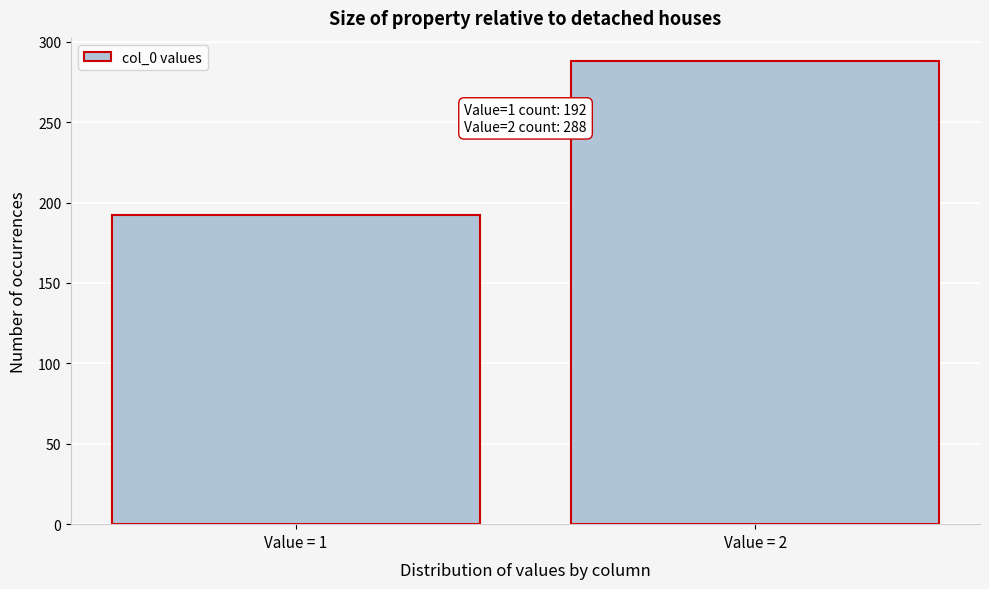

Reading left to right, what are all the values shown in this chart?

Value = 1=192	Value = 2=288